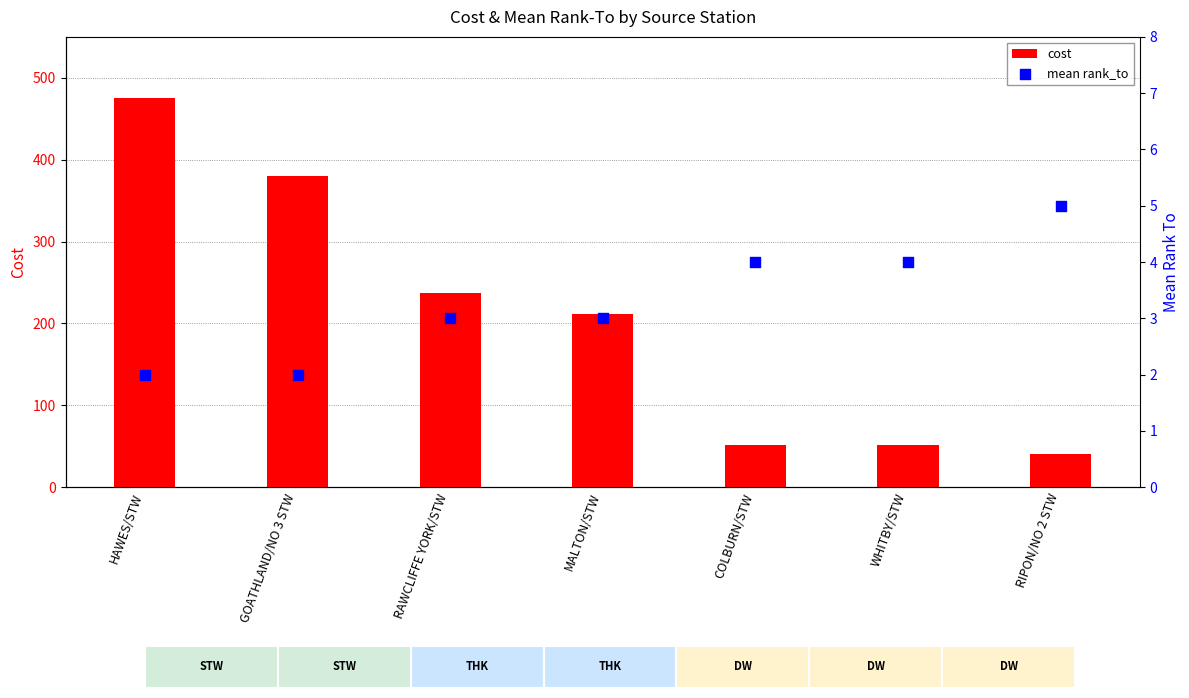

At which category is the sum across all series the highest?

HAWES/STW